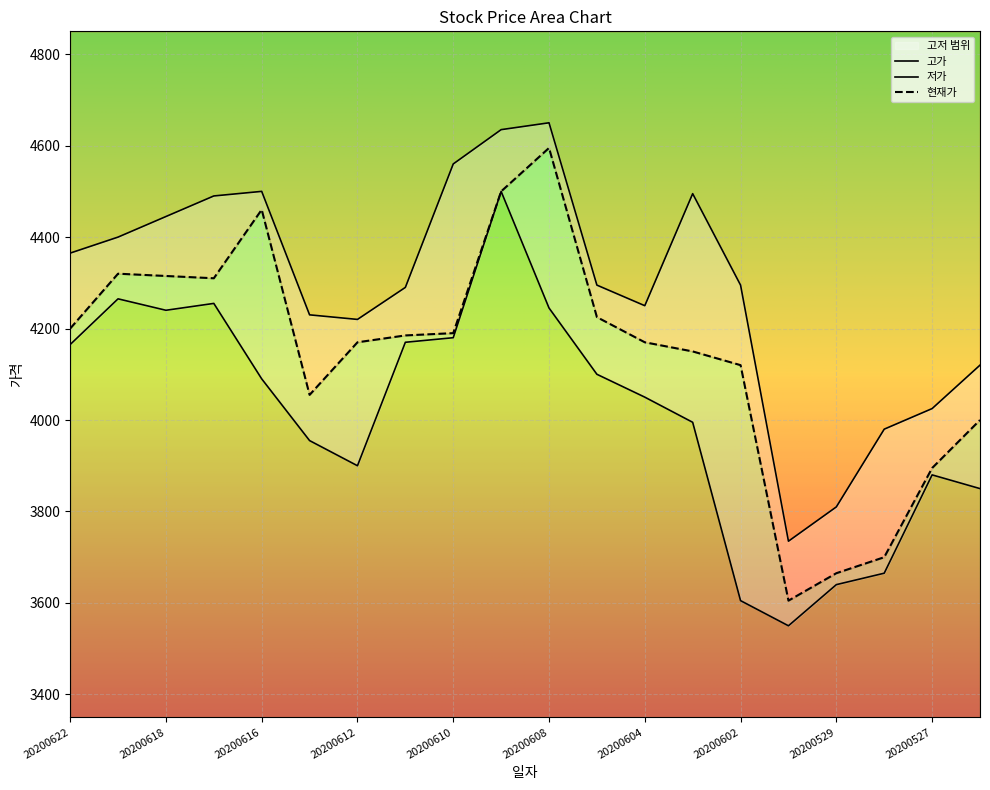

Reading left to right, extract all data points from this chart.

현재가: 20200622=4200	20200619=4320	20200618=4315	20200617=4310	20200616=4460	20200615=4055	20200612=4170	20200611=4185	20200610=4190	20200609=4500	20200608=4595	20200605=4225	20200604=4170	20200603=4150	20200602=4120	20200601=3605	20200529=3665	20200528=3700	20200527=3895	20200526=4000
고가: 20200622=4365	20200619=4400	20200618=4445	20200617=4490	20200616=4500	20200615=4230	20200612=4220	20200611=4290	20200610=4560	20200609=4635	20200608=4650	20200605=4295	20200604=4250	20200603=4495	20200602=4295	20200601=3735	20200529=3810	20200528=3980	20200527=4025	20200526=4120
저가: 20200622=4165	20200619=4265	20200618=4240	20200617=4255	20200616=4090	20200615=3955	20200612=3900	20200611=4170	20200610=4180	20200609=4500	20200608=4245	20200605=4100	20200604=4050	20200603=3995	20200602=3605	20200601=3550	20200529=3640	20200528=3665	20200527=3880	20200526=3850